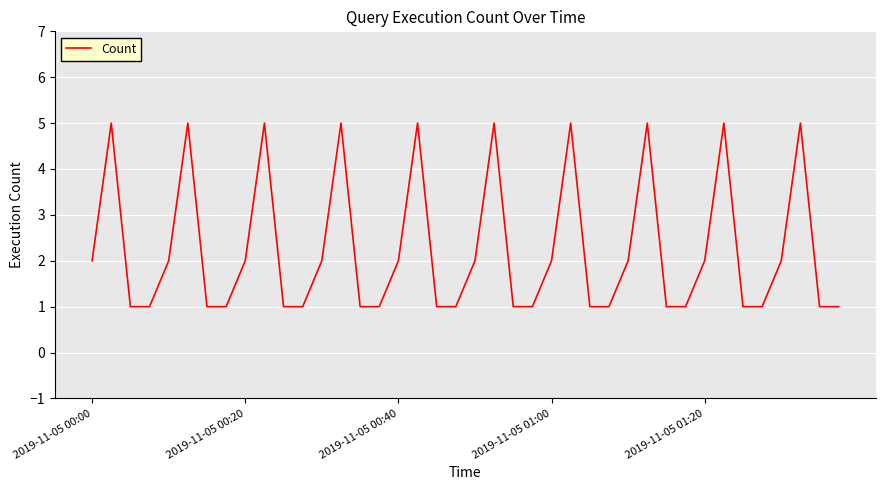

What is the smallest value displayed?

1